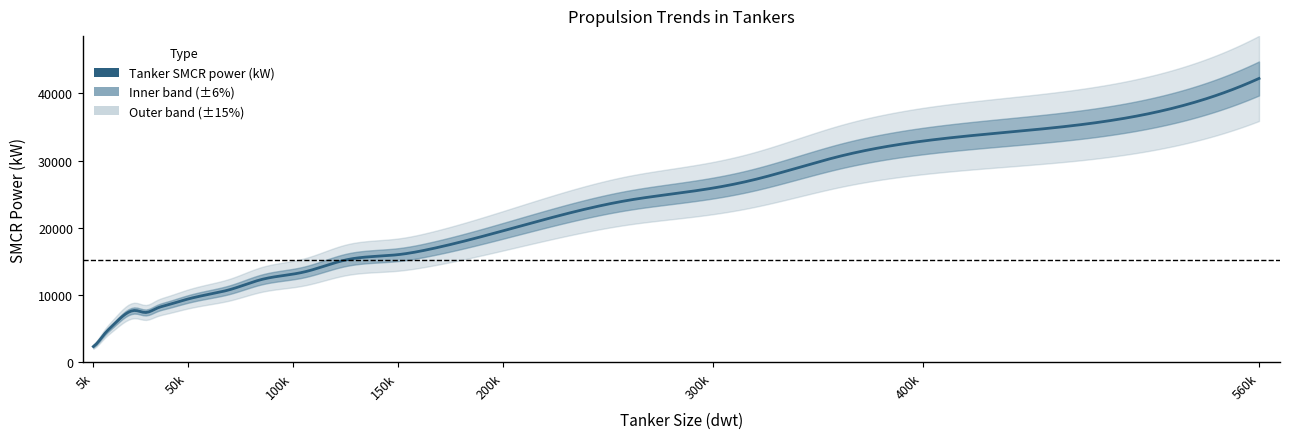

How many interior local valleys (lower than both neighbors) does the data have?

1